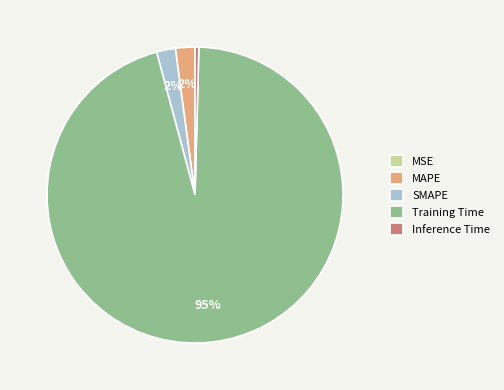

To the nearest percent, what is the average slice percentage?

20%